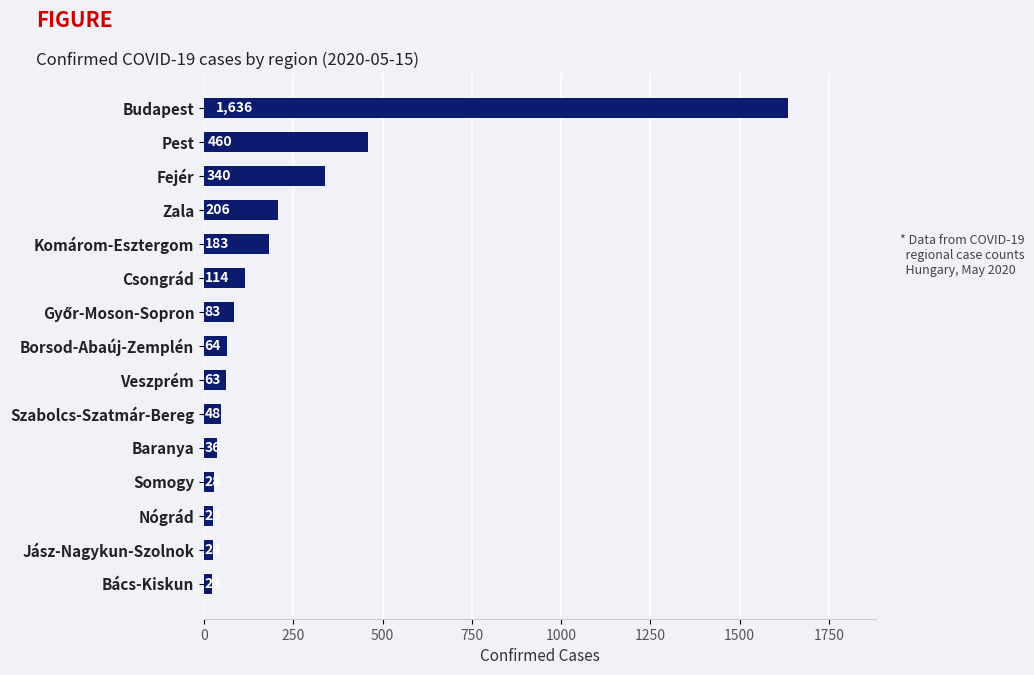

The value at Veszprém is 63. True or false?

True